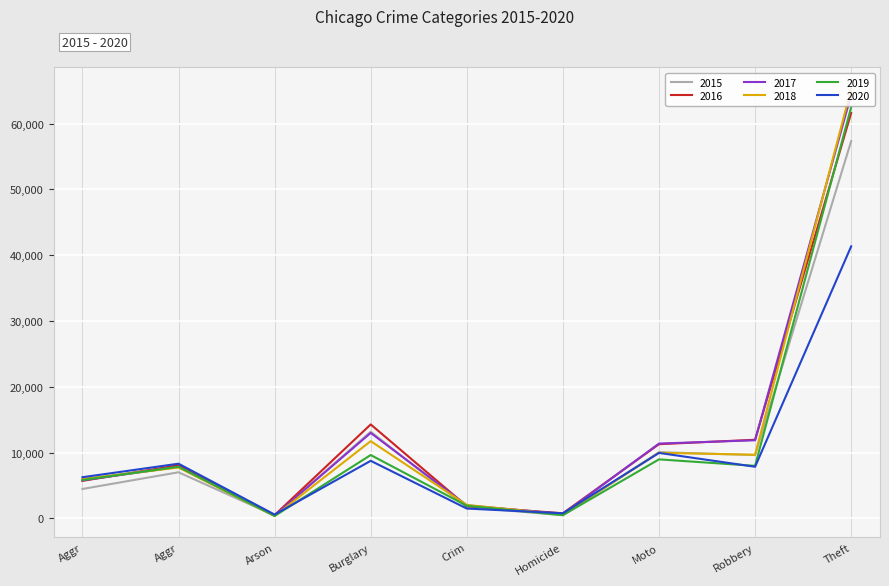

What are all the series names shown in the legend?

2015, 2016, 2017, 2018, 2019, 2020